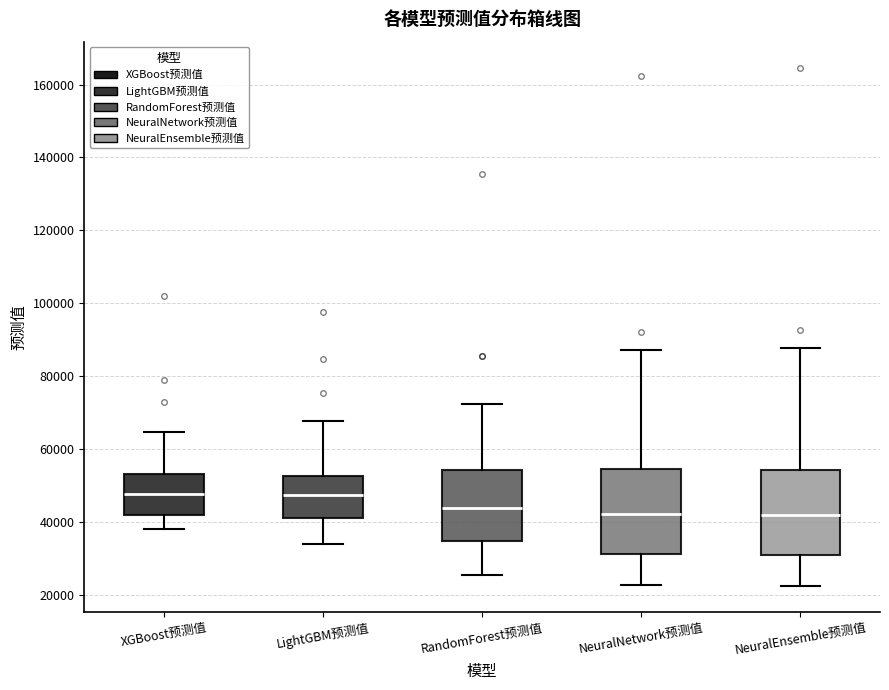

Reading left to right, read every box against the y-axis: the position of its median line, the range the box covers, and the ends of its whiskers. The values are not printed on the chart, so give them approximately, as read against the axis.

XGBoost预测值: median 48000, box 42000 to 54000, whiskers 38000 to 64000
LightGBM预测值: median 48000, box 42000 to 52000, whiskers 34000 to 68000
RandomForest预测值: median 44000, box 34000 to 54000, whiskers 26000 to 72000
NeuralNetwork预测值: median 42000, box 32000 to 54000, whiskers 22000 to 88000
NeuralEnsemble预测值: median 42000, box 30000 to 54000, whiskers 22000 to 88000